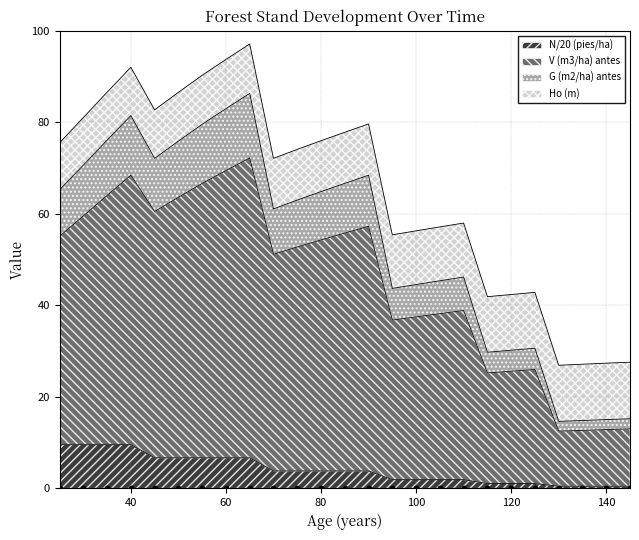

True or false: N/20 (pies/ha) has a value of 9.5 at 40.

True